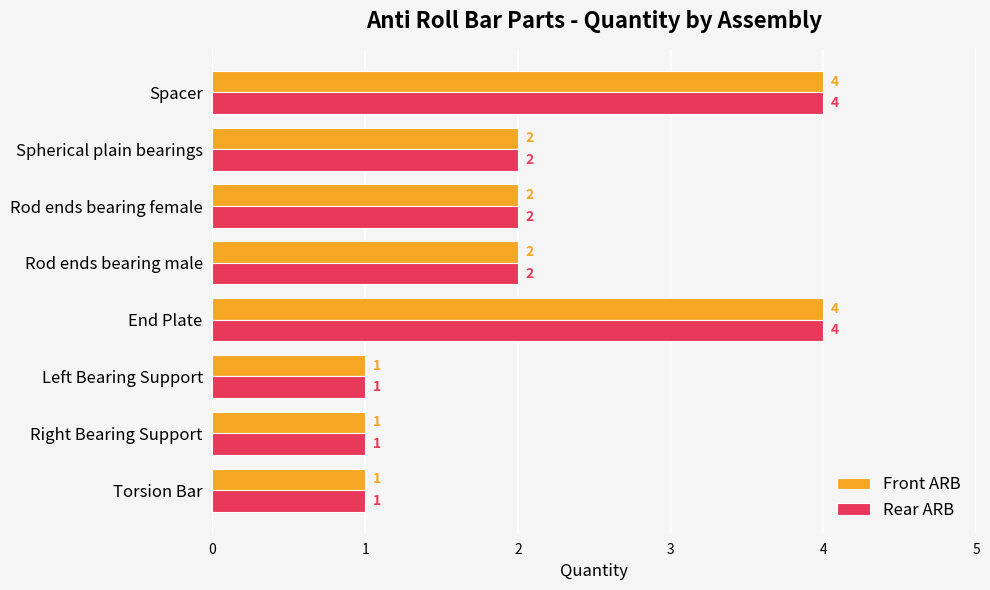

The Rear ARB series shows 1 at Right Bearing Support. True or false?

True